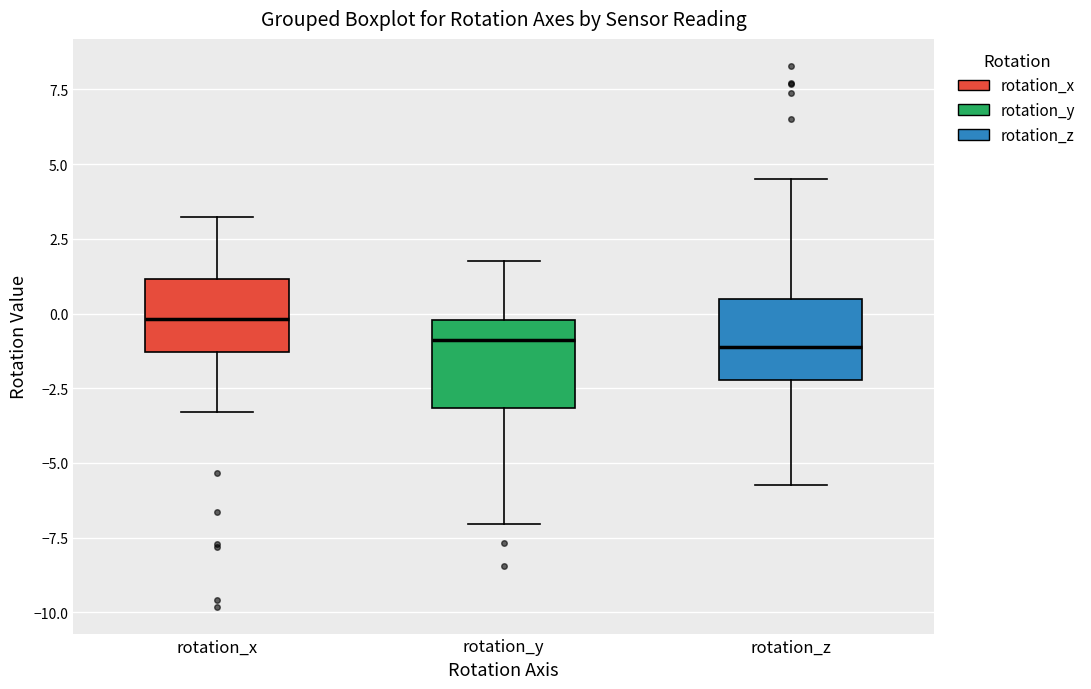

Reading left to right, transcribe this box plot: for each box, give where its median line is, the range the box spans, and where its two whiskers end, as read against the y-axis. The values are not printed on the chart, so give them approximately, as read against the axis.

rotation_x: median 0.0, box -1.5 to 1.0, whiskers -3.5 to 3.0
rotation_y: median -1.0, box -3.0 to 0.0, whiskers -7.0 to 2.0
rotation_z: median -1.0, box -2.0 to 0.5, whiskers -5.5 to 4.5